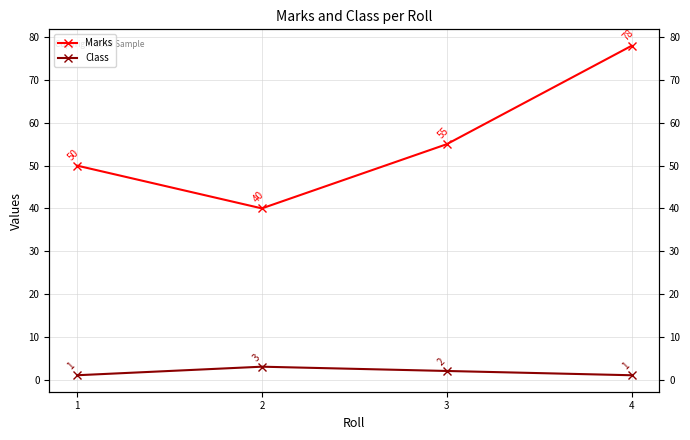

Which series has the largest total across all categories?

Marks